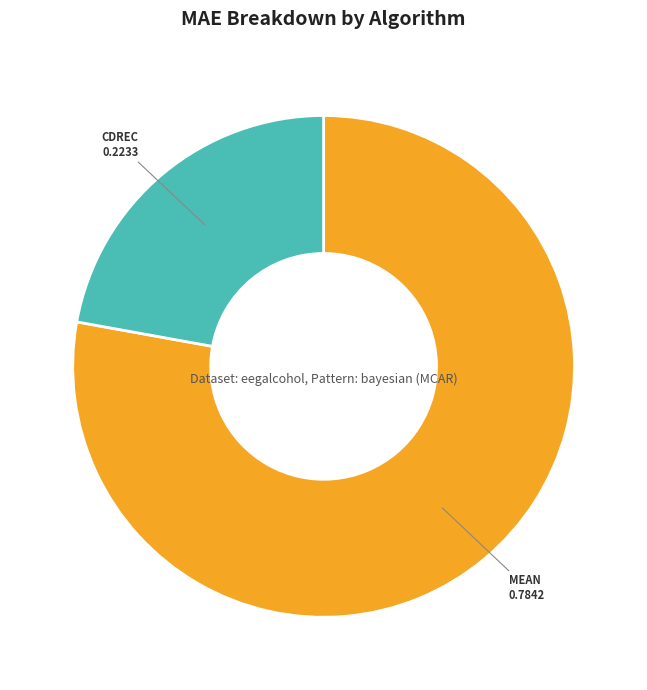

Is there a majority slice in this chart?

Yes